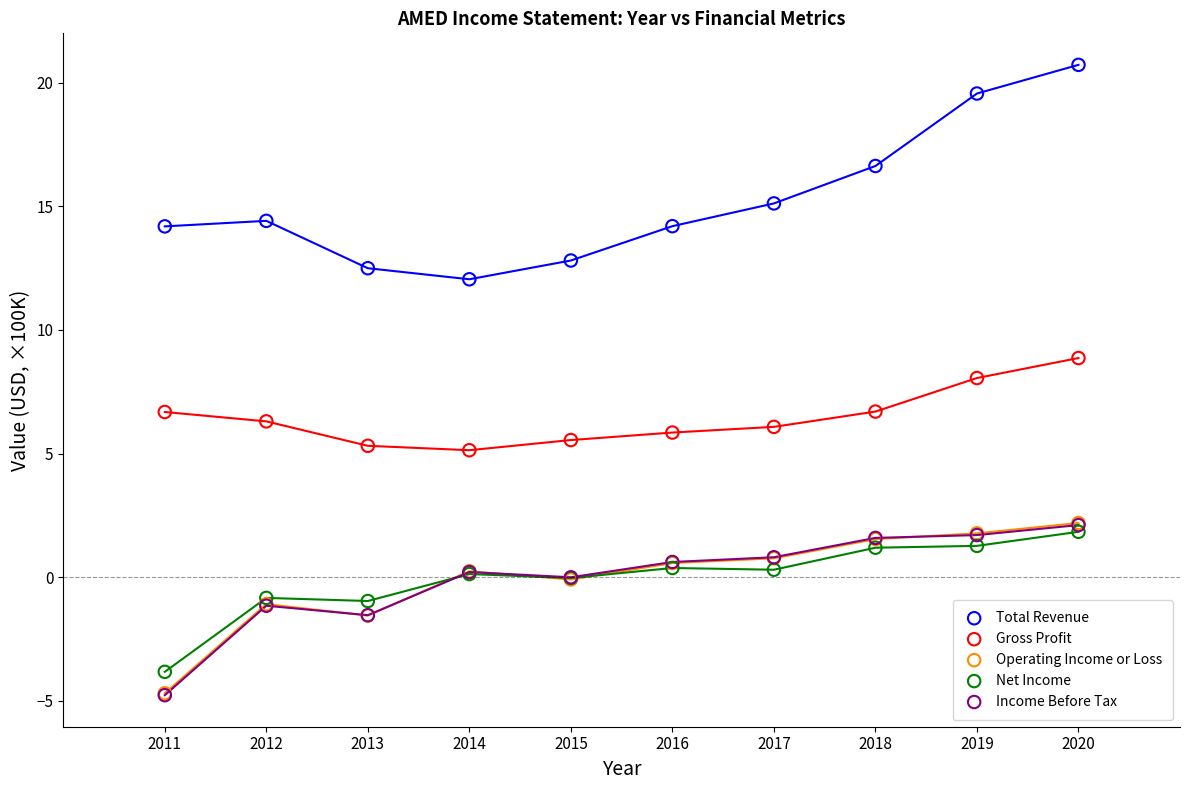

What are all the series names shown in the legend?

Total Revenue, Gross Profit, Operating Income or Loss, Net Income, Income Before Tax